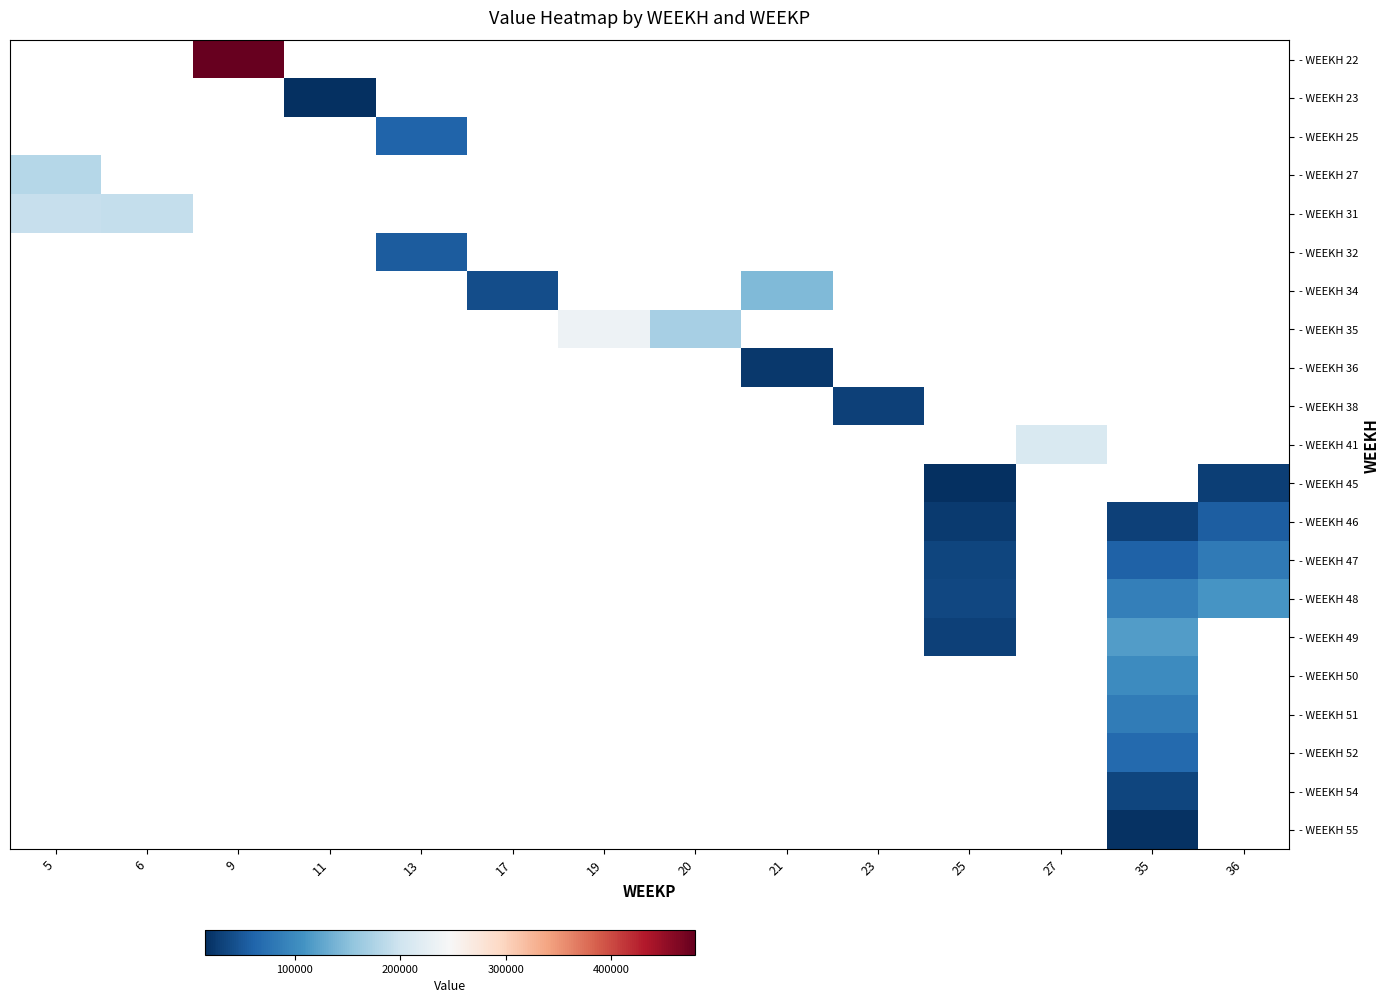

Which category has the highest value across all series?

9